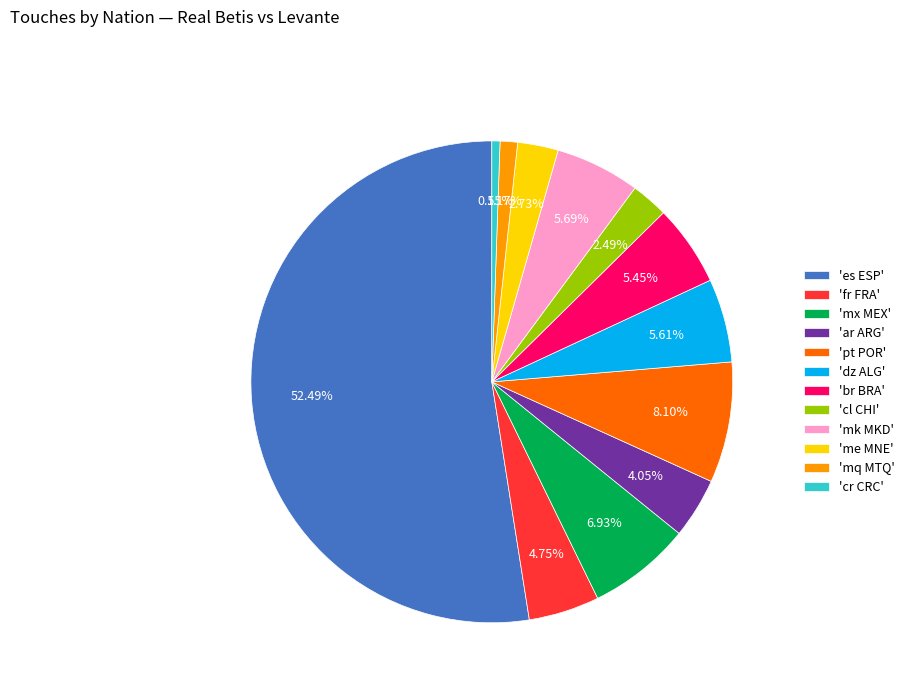

What is the majority slice?

'es ESP'